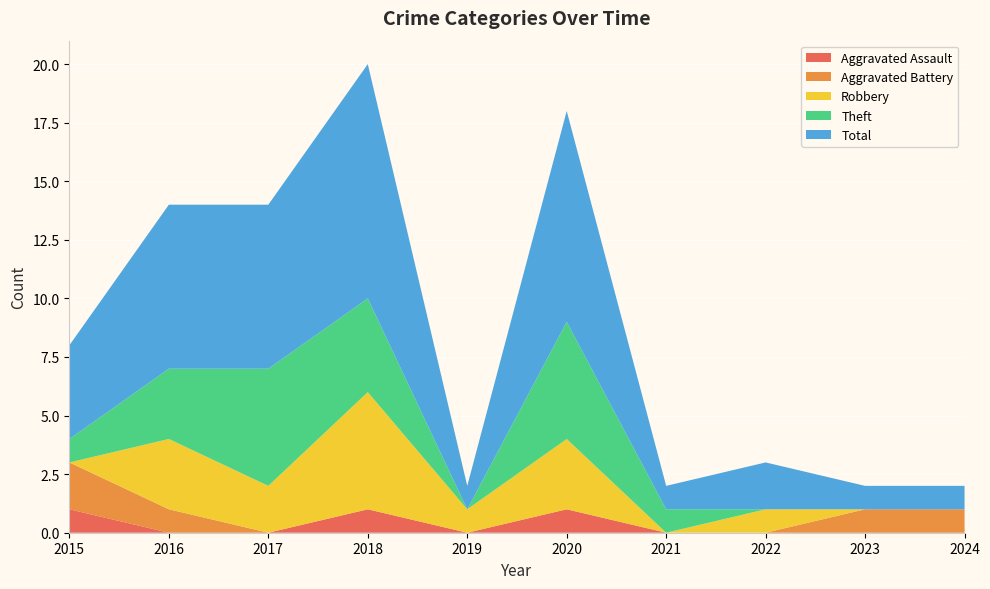

Reading right to left, list all the values displayed in this chart.

Aggravated Assault: 0	0	0	0	1	0	1	0	0	1
Aggravated Battery: 1	1	0	0	0	0	0	0	1	2
Robbery: 0	0	1	0	3	1	5	2	3	0
Theft: 0	0	0	1	5	0	4	5	3	1
Total: 1	1	2	1	9	1	10	7	7	4